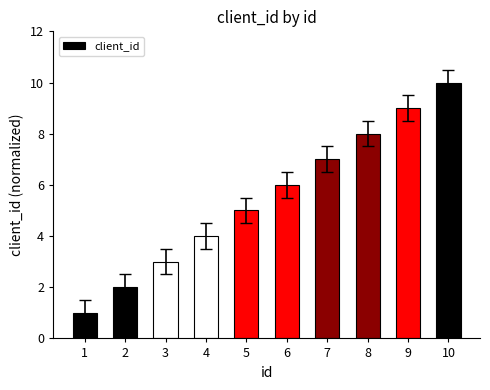

List the labels in order of value, largest first.

10, 9, 8, 7, 6, 5, 4, 3, 2, 1